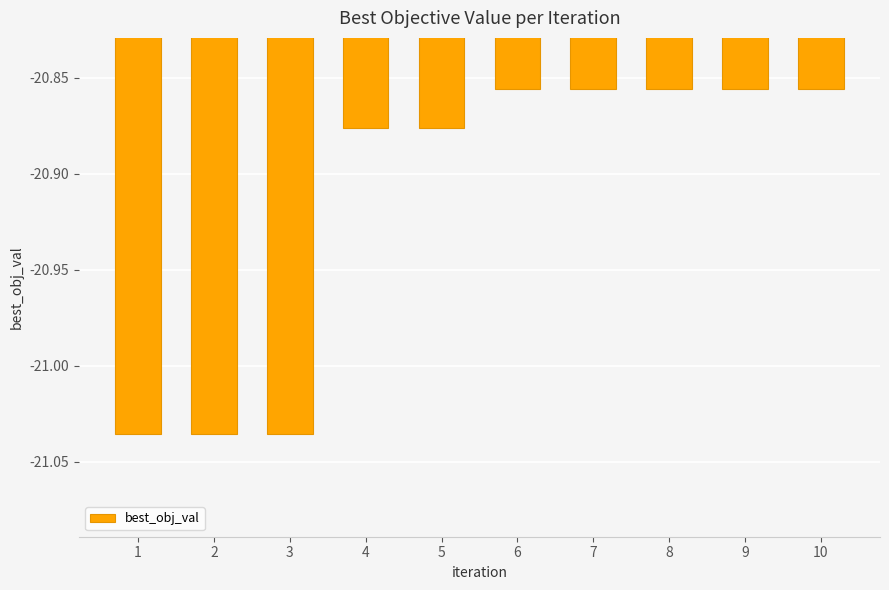

Does the chart contain stacked bars?

No